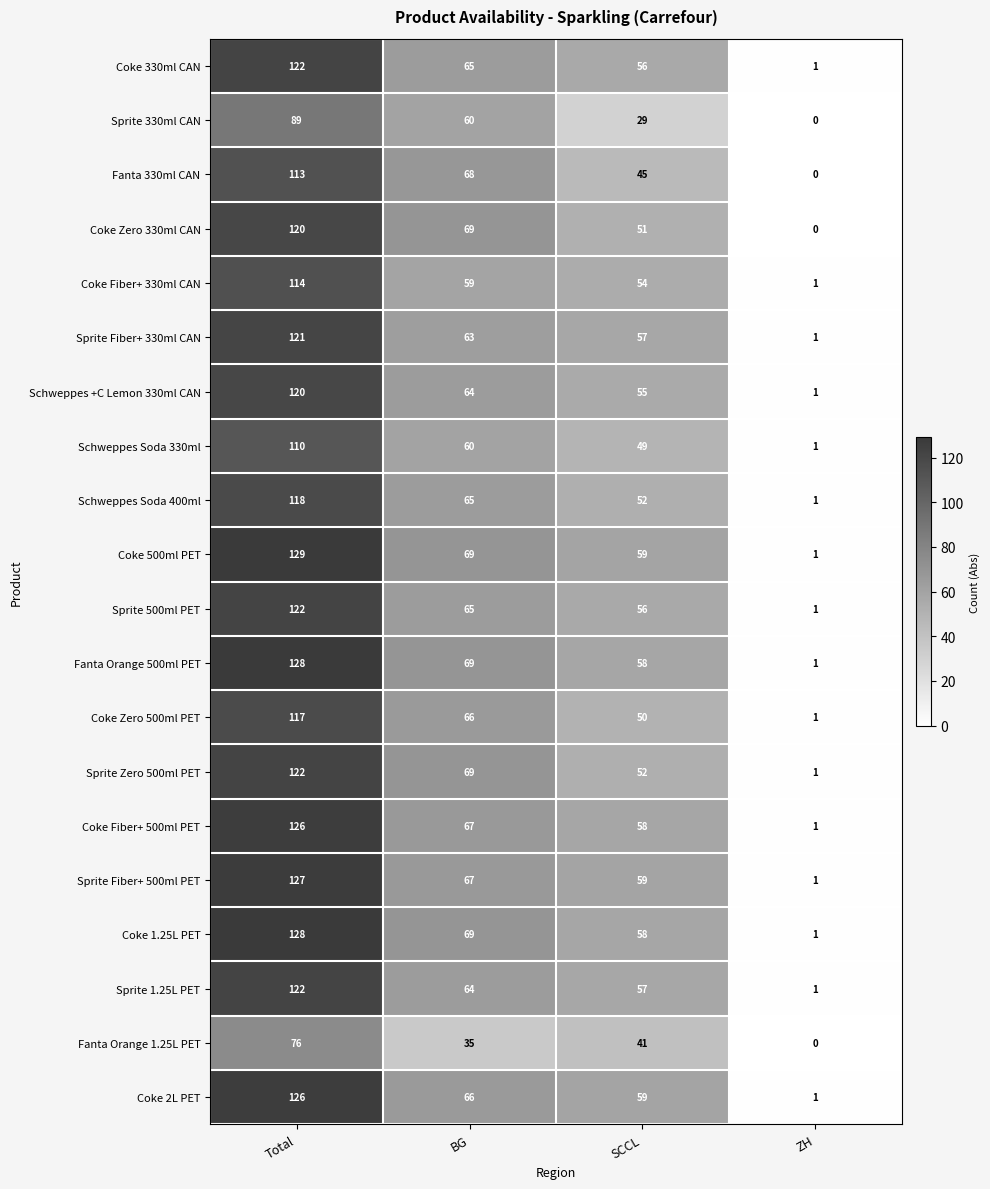

What is the maximum value shown in the chart?

129